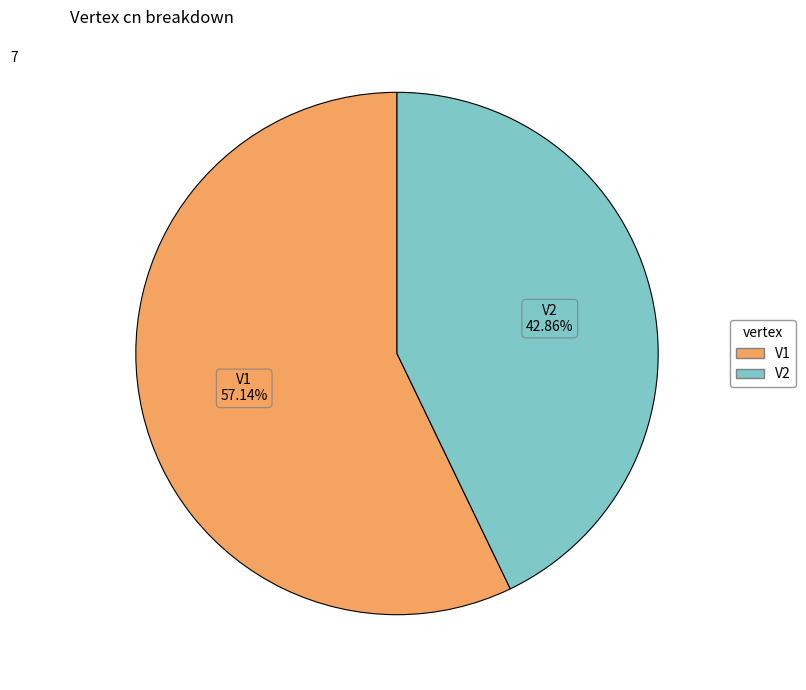

To the nearest percent, what is the difference between the V2 and V1 slice percentages?

14%